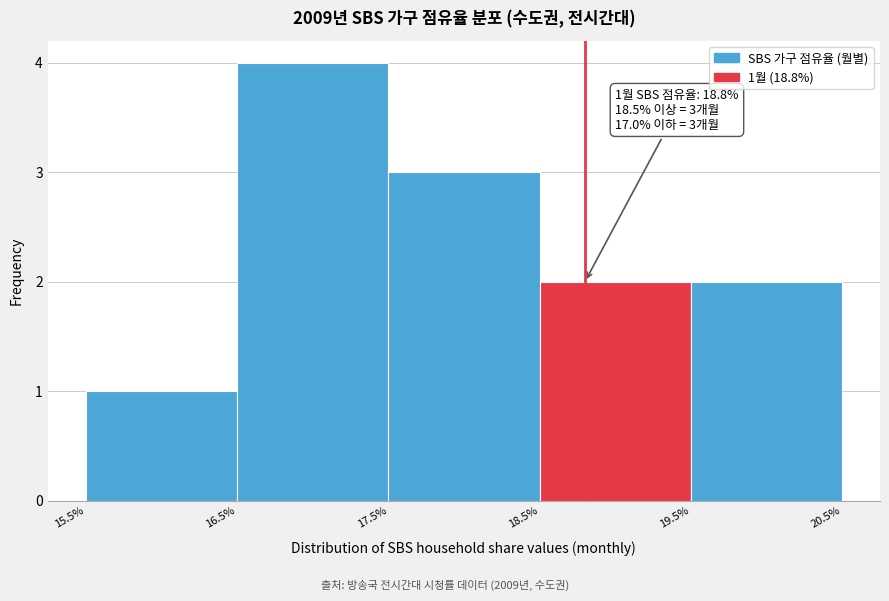

Over which range of the x-axis is the bar tallest?

16.5% to 17.5%